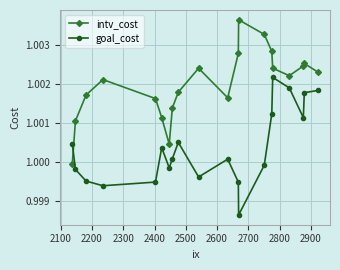

At how many categories does at least one series exceed 1?

20